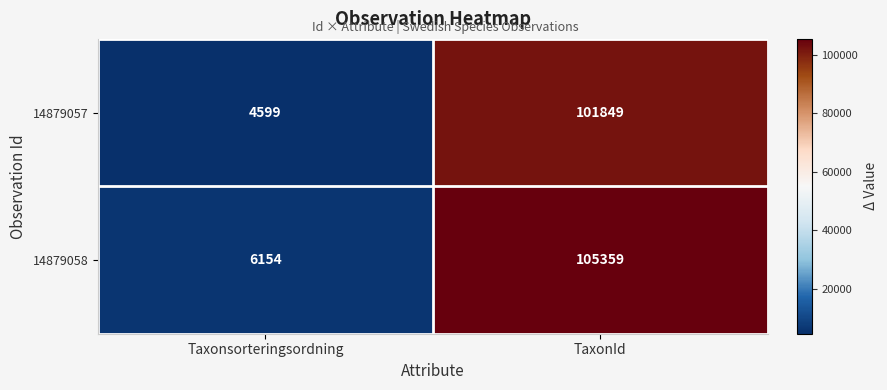

Reading left to right, what are all the values shown in this chart?

14879057: Taxonsorteringsordning=4599	TaxonId=101849
14879058: Taxonsorteringsordning=6154	TaxonId=105359